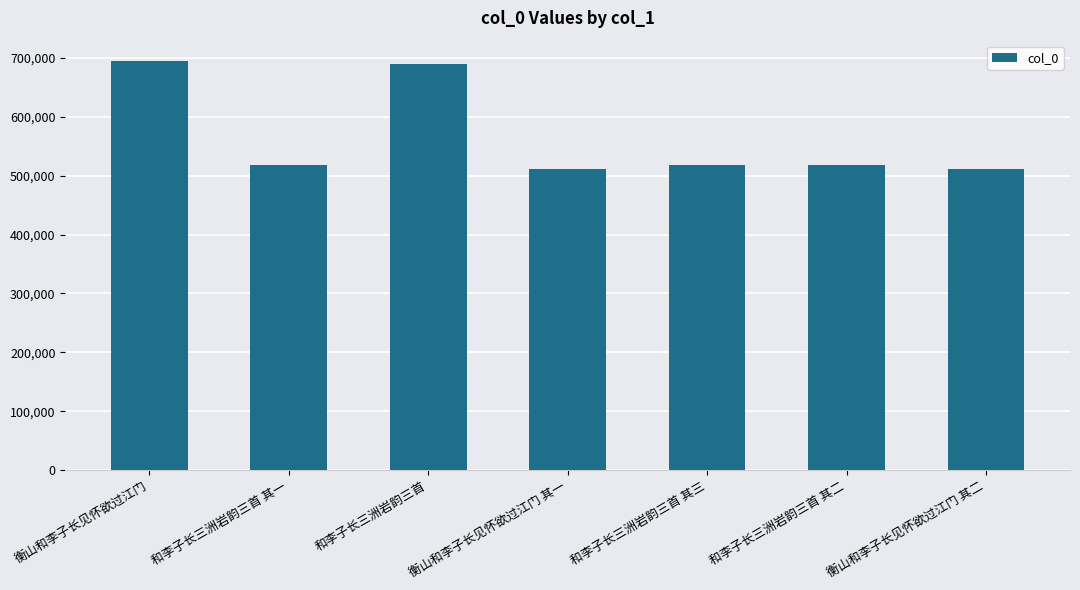

True or false: the data shows 690121 at 和李子长三洲岩韵三首.

True